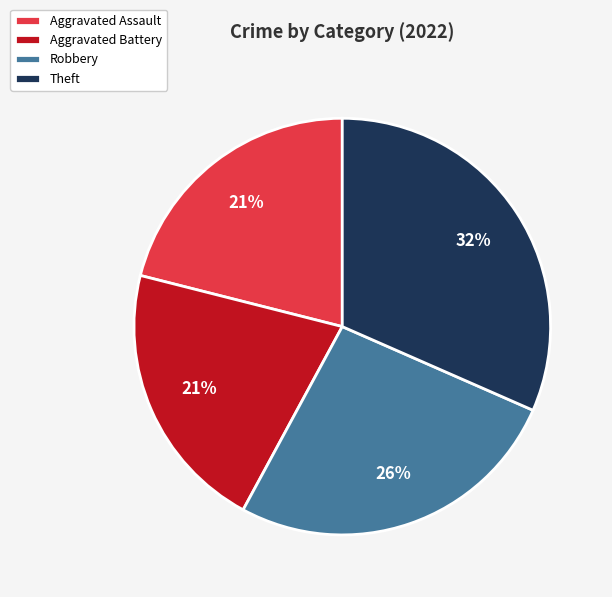

Do Theft and Robbery together represent more than half of the pie?

Yes